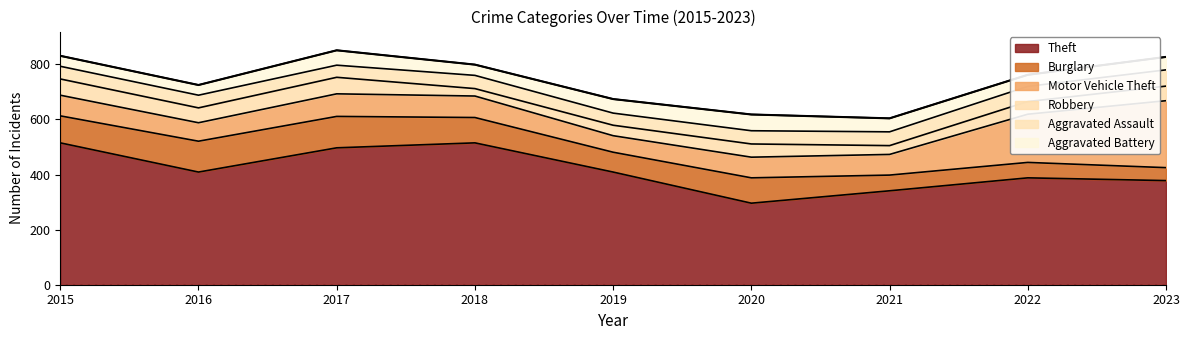

At which category does Robbery reach its first local valley?

2016